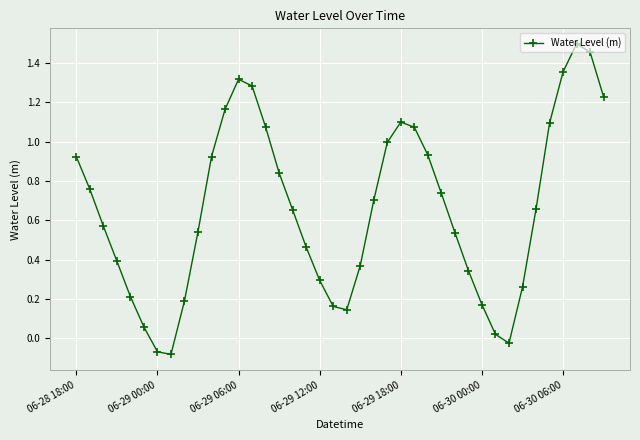

What is the sum of all values?

26.3